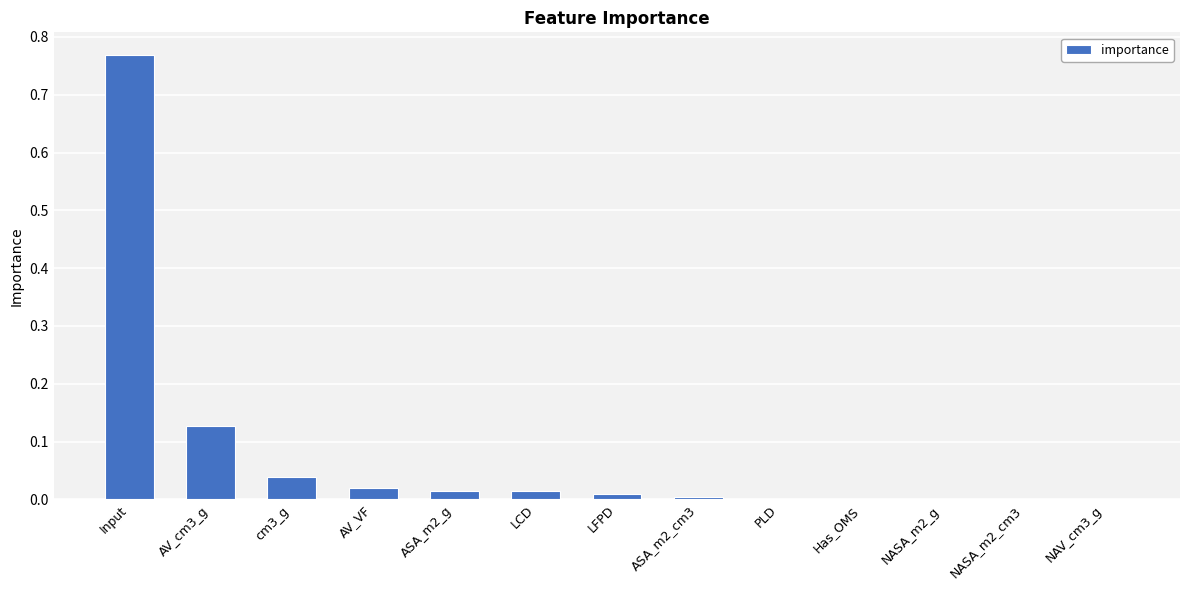

Is it true that the value at NAV_cm3_g is 0.0?

True